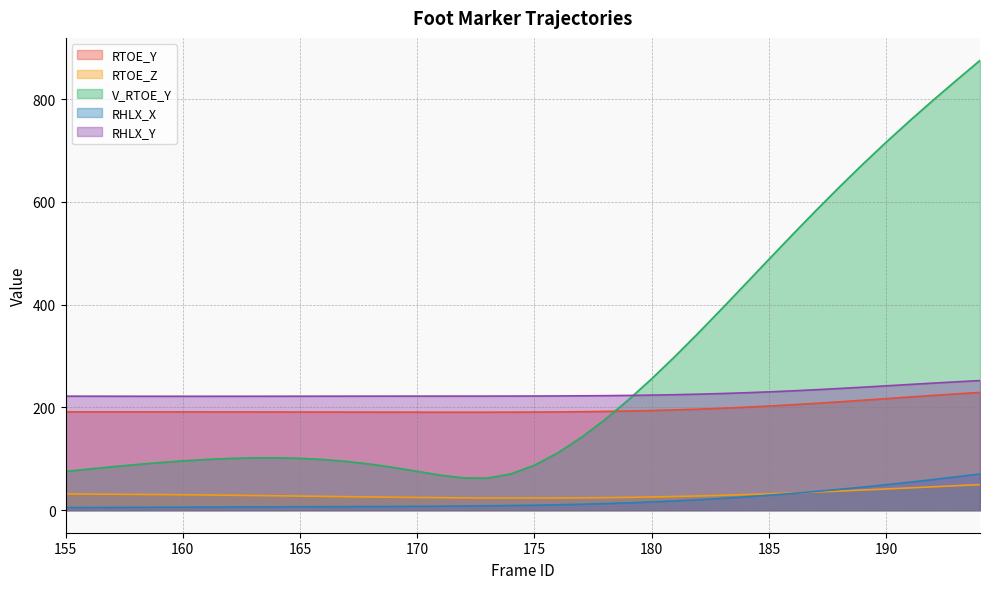

True or false: RTOE_Y has more than 1 interior local peaks.

False